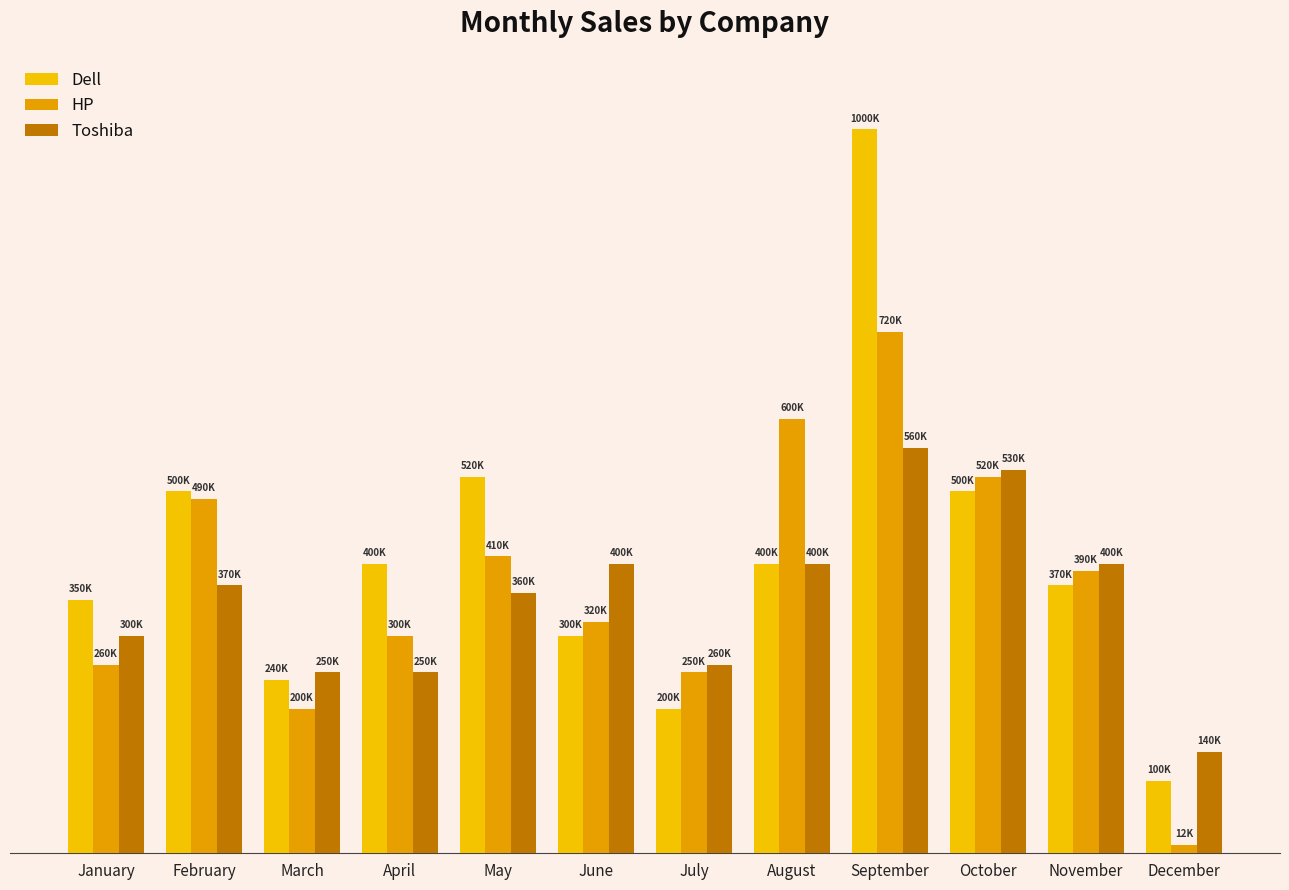

What is the spread (max minus min) of values at March?

50000